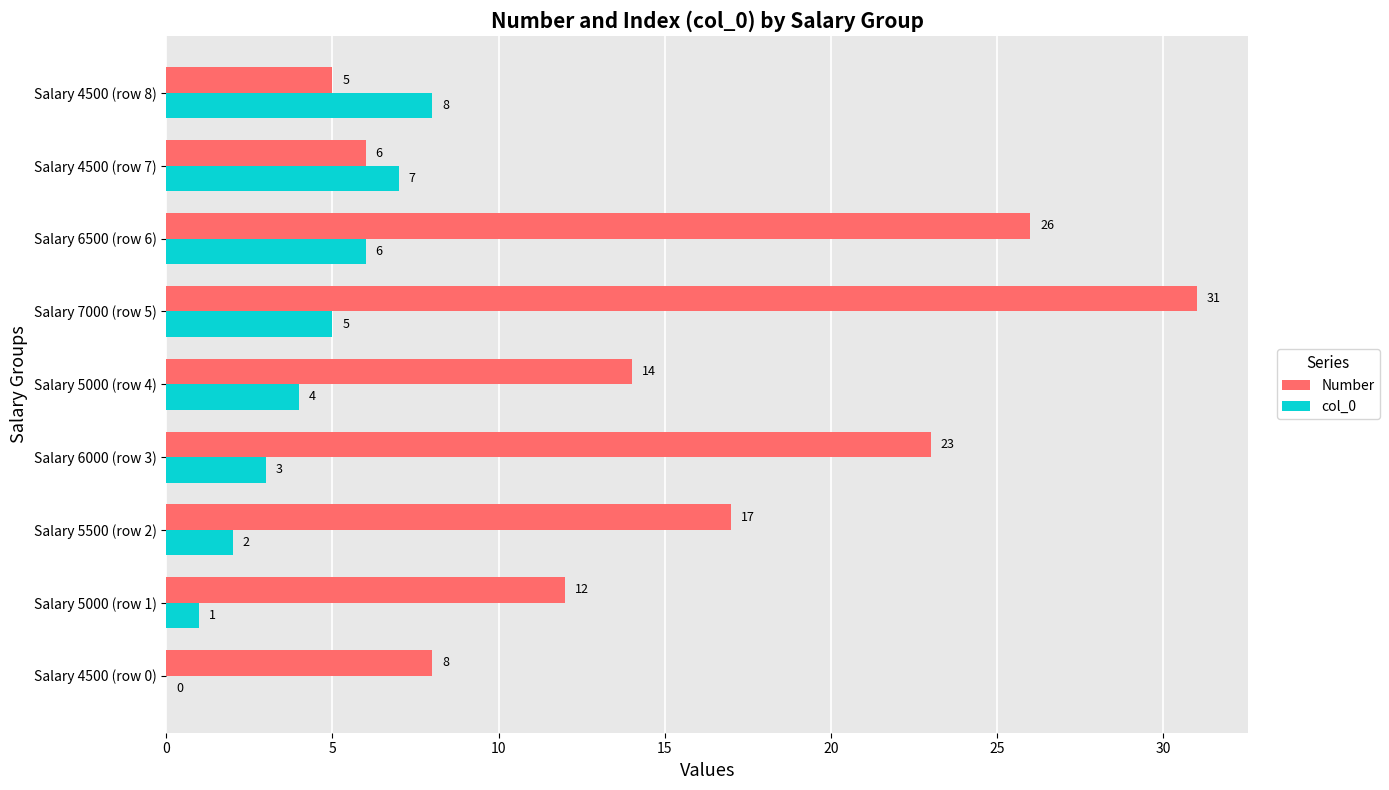

Which series has the largest total across all categories?

Number